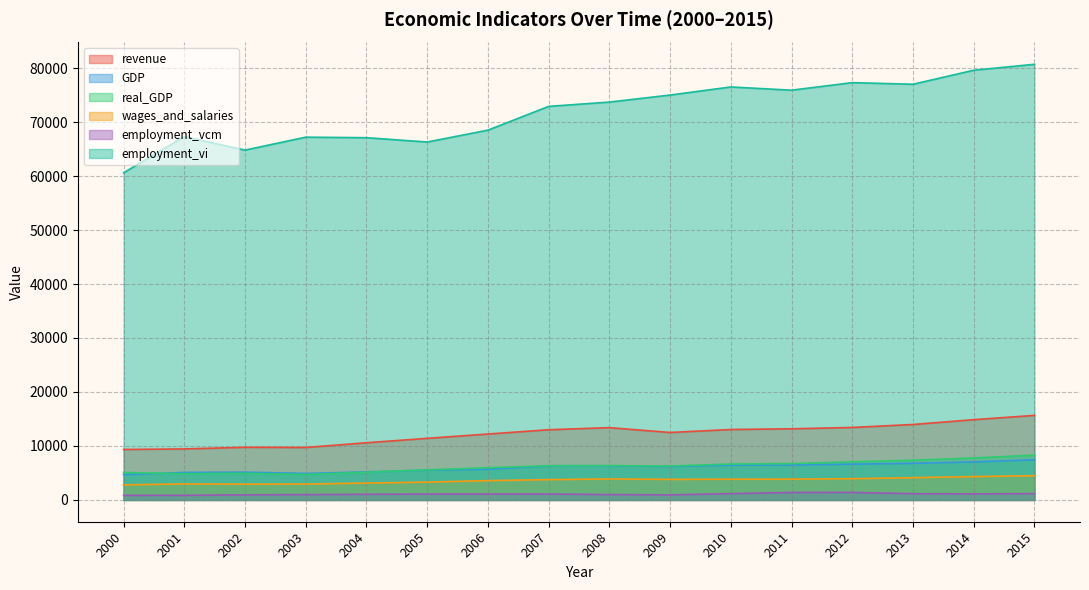

What is the minimum value for employment_vi?

60600